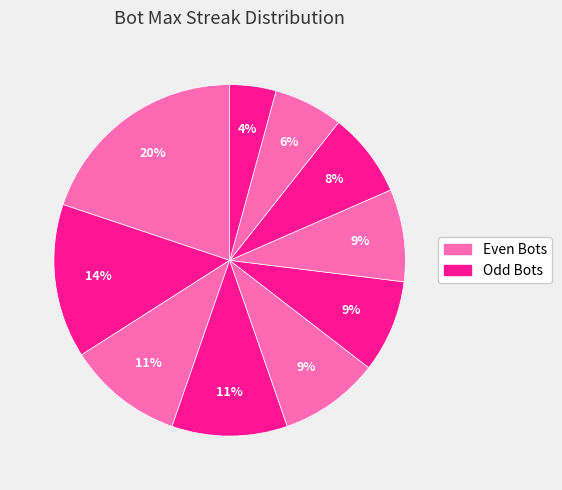

To the nearest percent, what is the average slice percentage?

10%